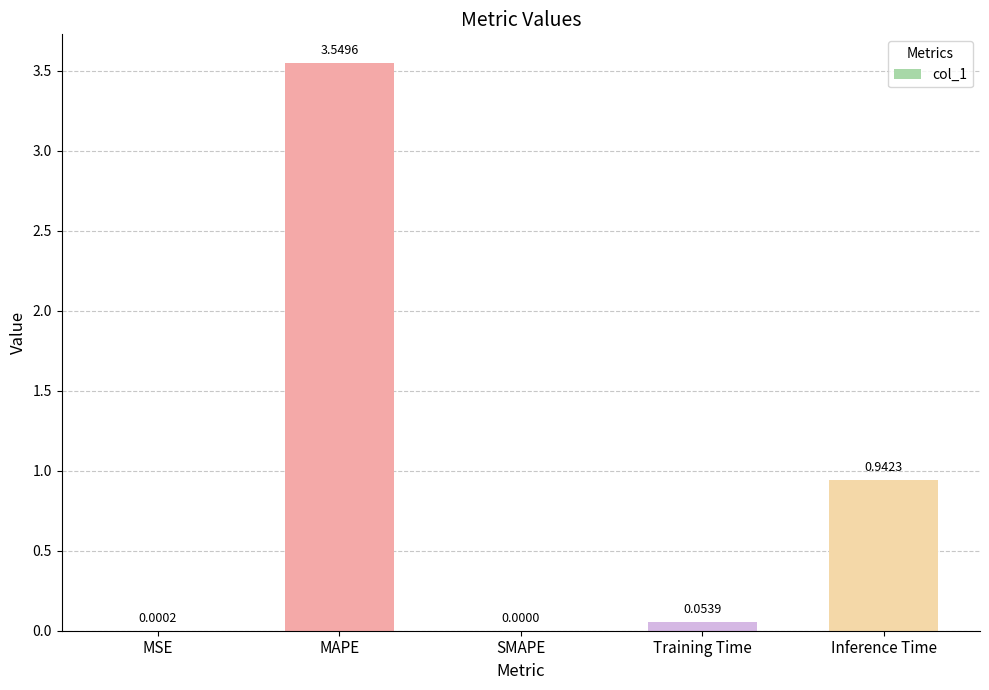

Between Training Time and Inference Time, which is larger?

Inference Time